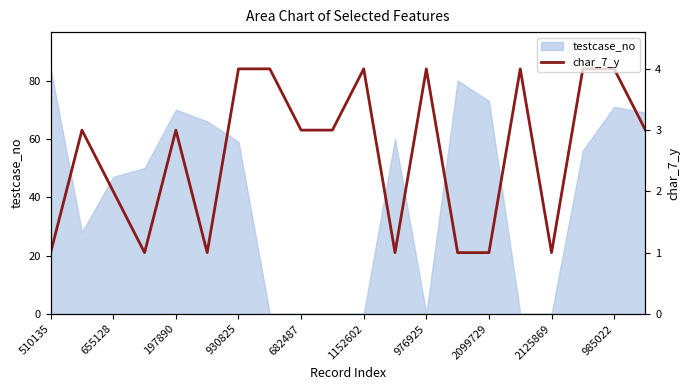

What is the sum of all values?

1092